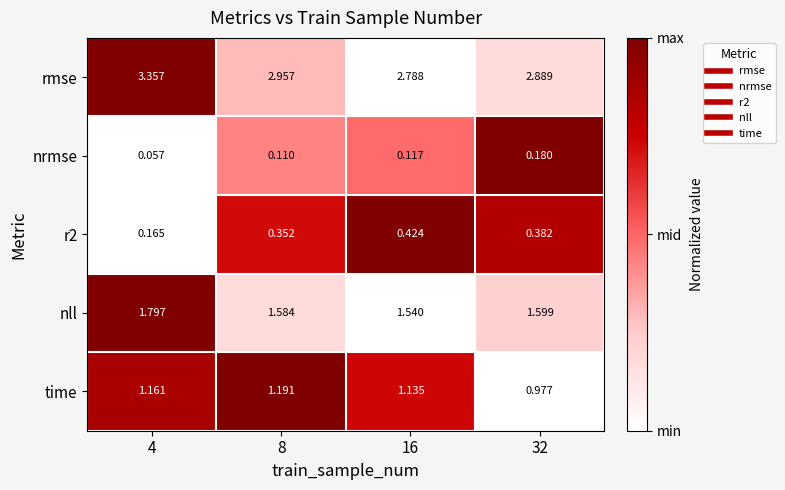

How many distinct data groups are displayed?

5